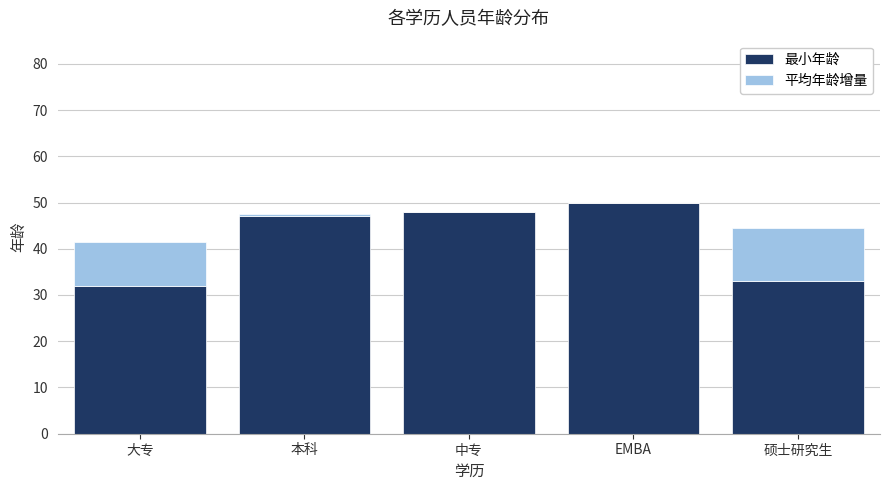

The value of 最小年龄 at 中专 is 48.0. True or false?

True